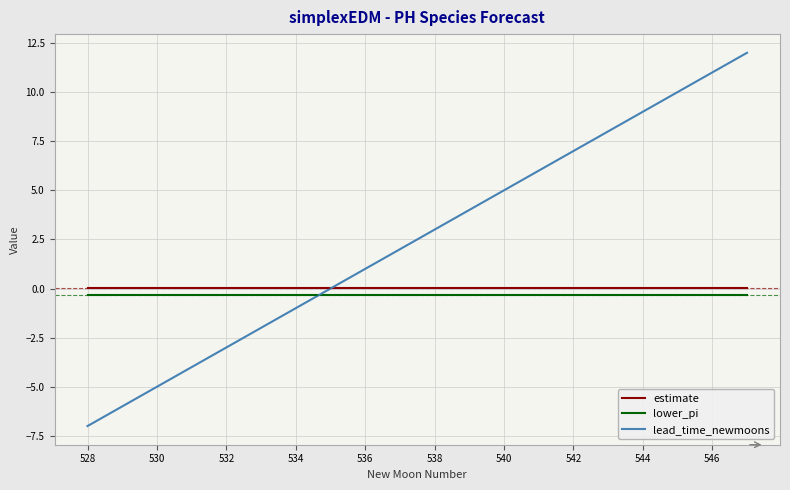

Which series has the widest spread of values?

lead_time_newmoons